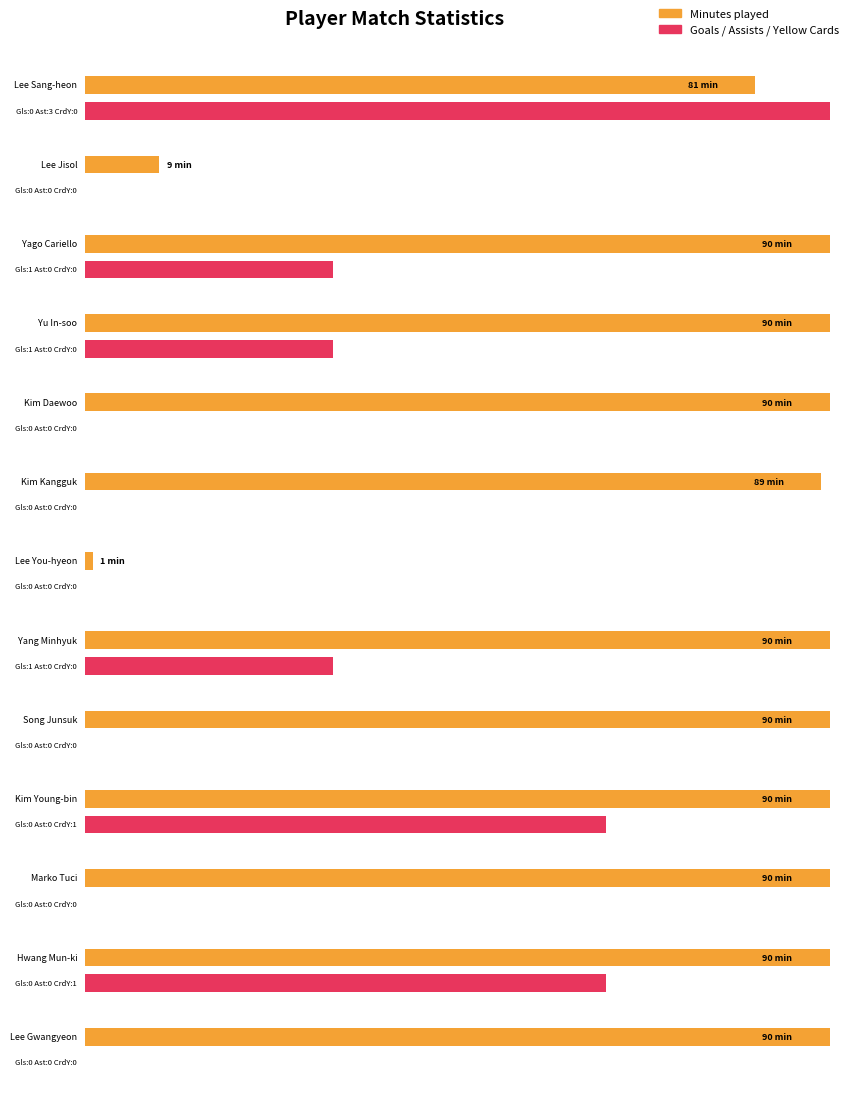

The value of CrdY at Lee You-hyeon is 0. True or false?

True